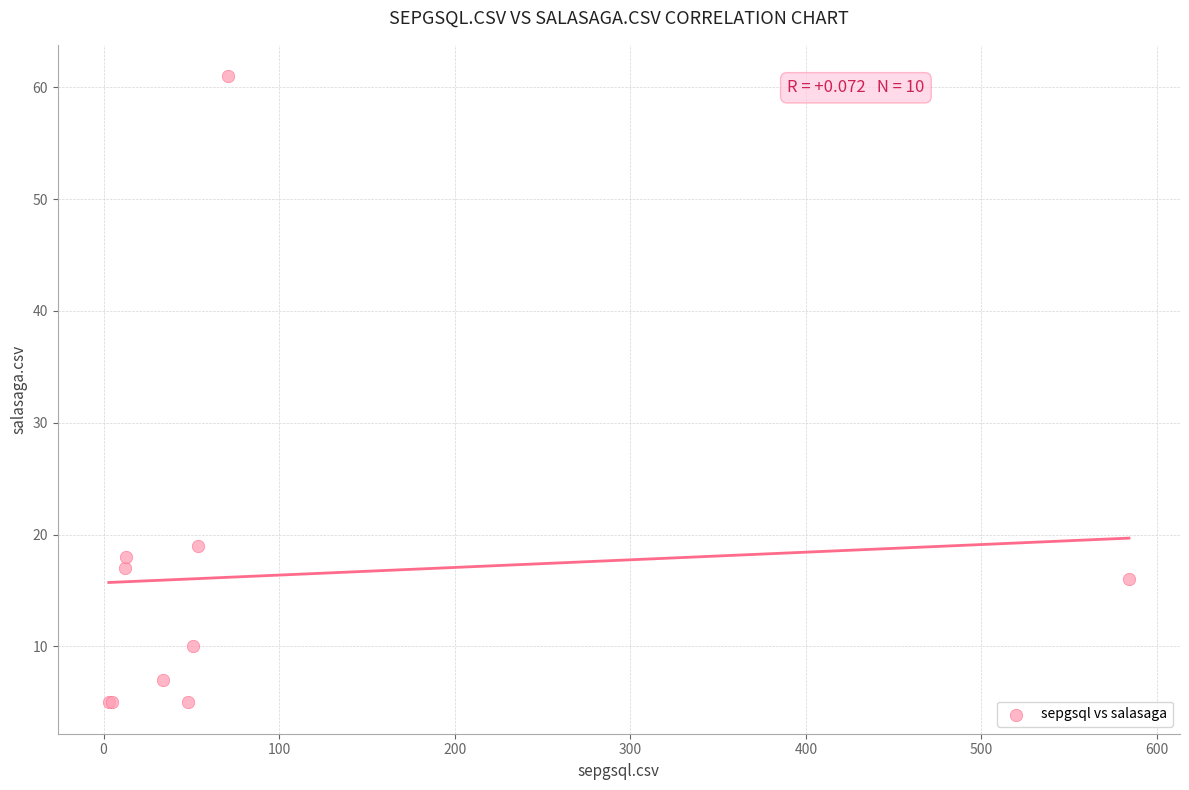

What Y value in the scatter plot is closest to 33?

19